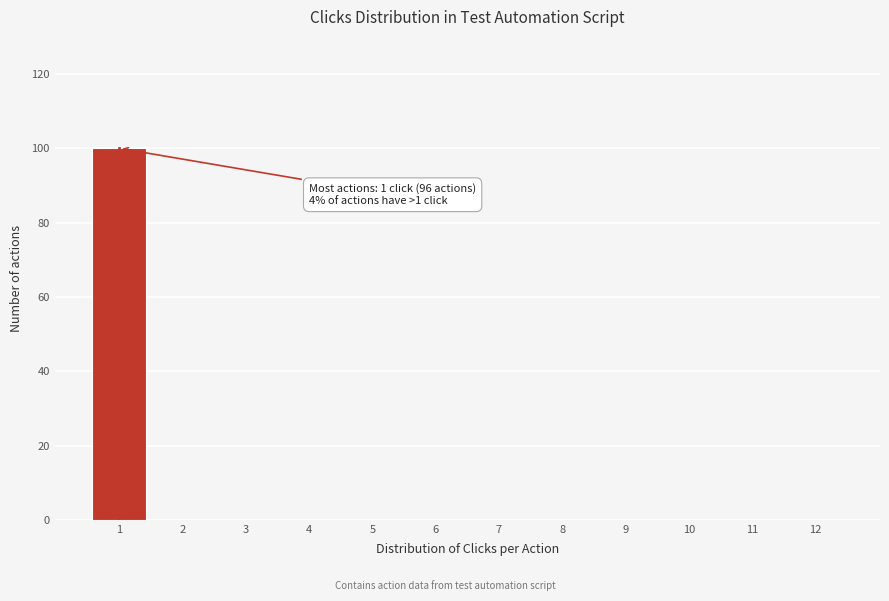

Reading right to left, what are all the values shown in this chart?

12=0	11=0	10=0	9=0	8=0	7=0	6=0	5=0	4=0	3=0	2=0	1=100